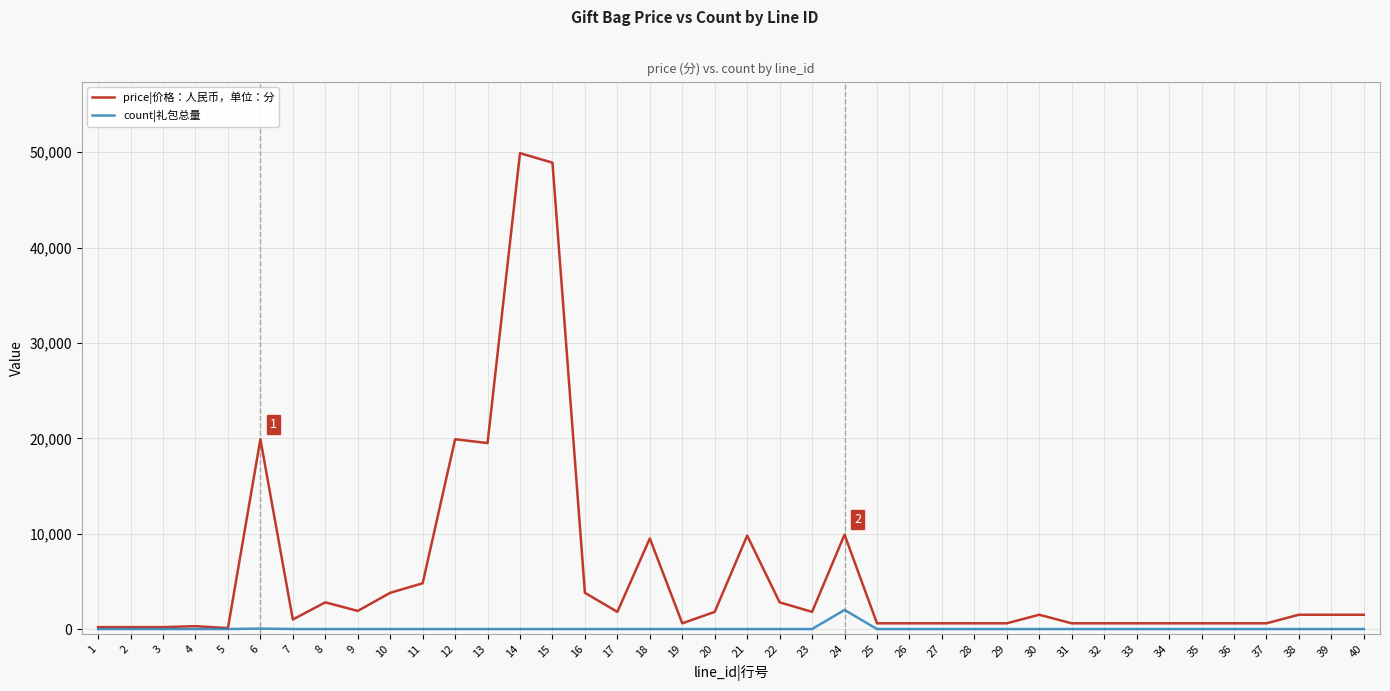

Which series has the largest range (max minus min)?

price|价格：人民币，单位：分